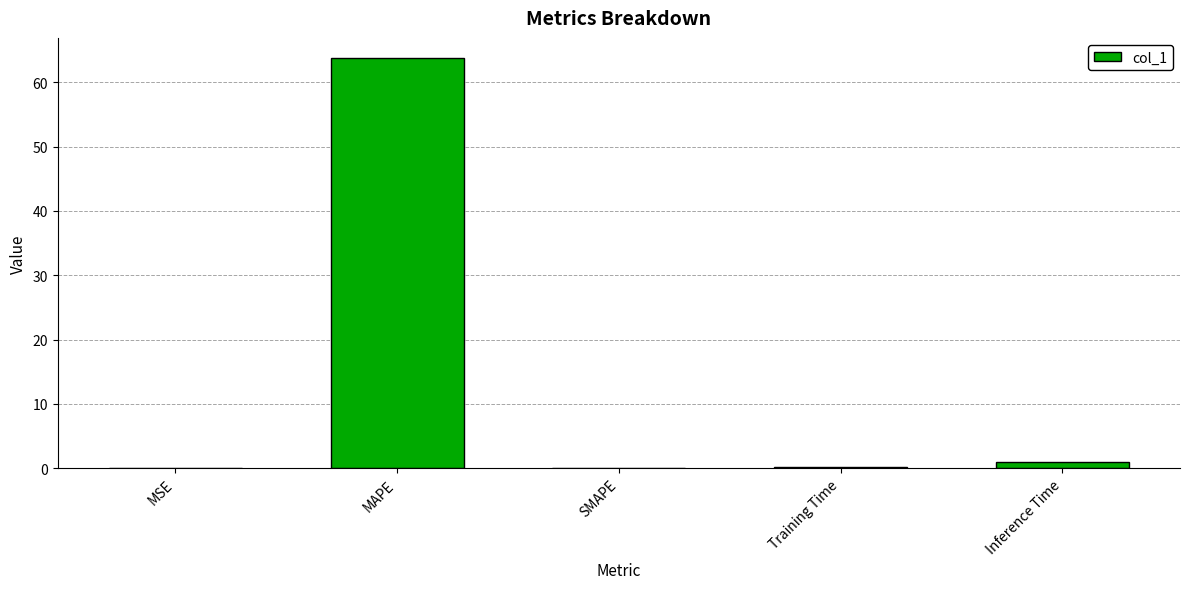

The chart shows a value of 0.0 at SMAPE. True or false?

True